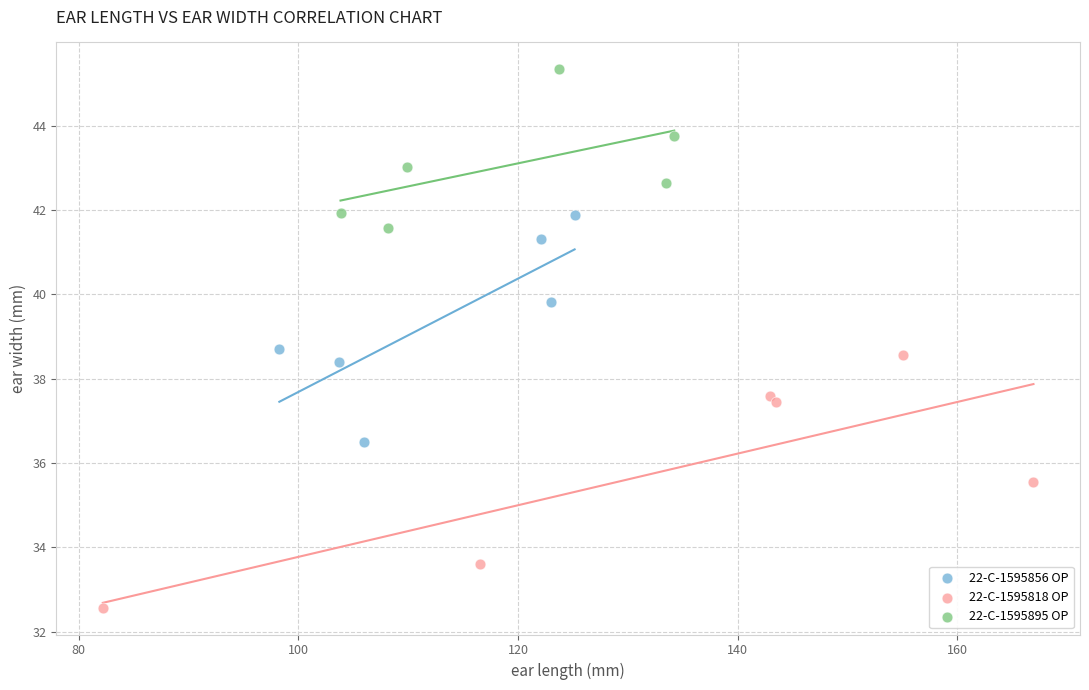

Which series contains the highest Y value?

22-C-1595895 OP